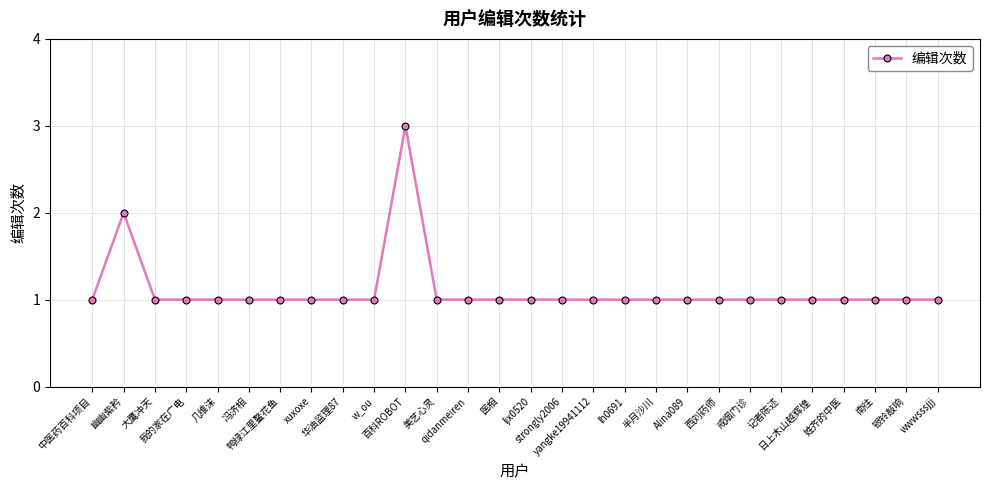

What value does the data have at Alina089?

1